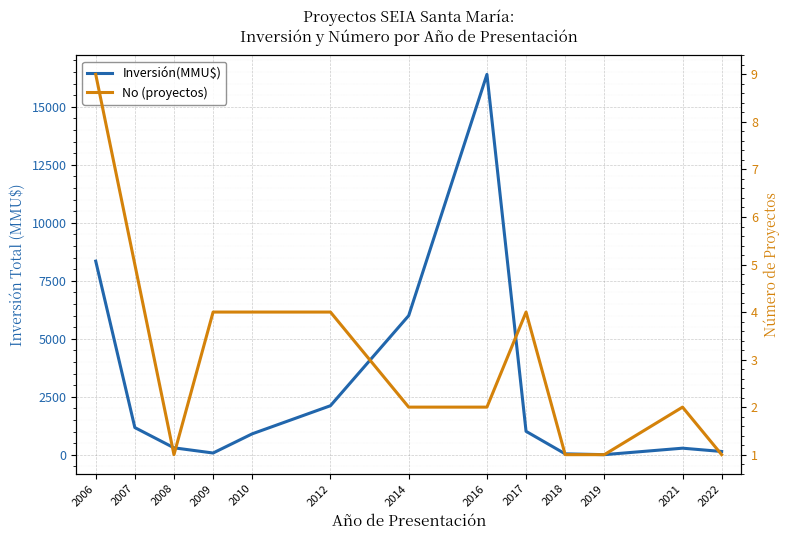

How many data points does each series have?

13